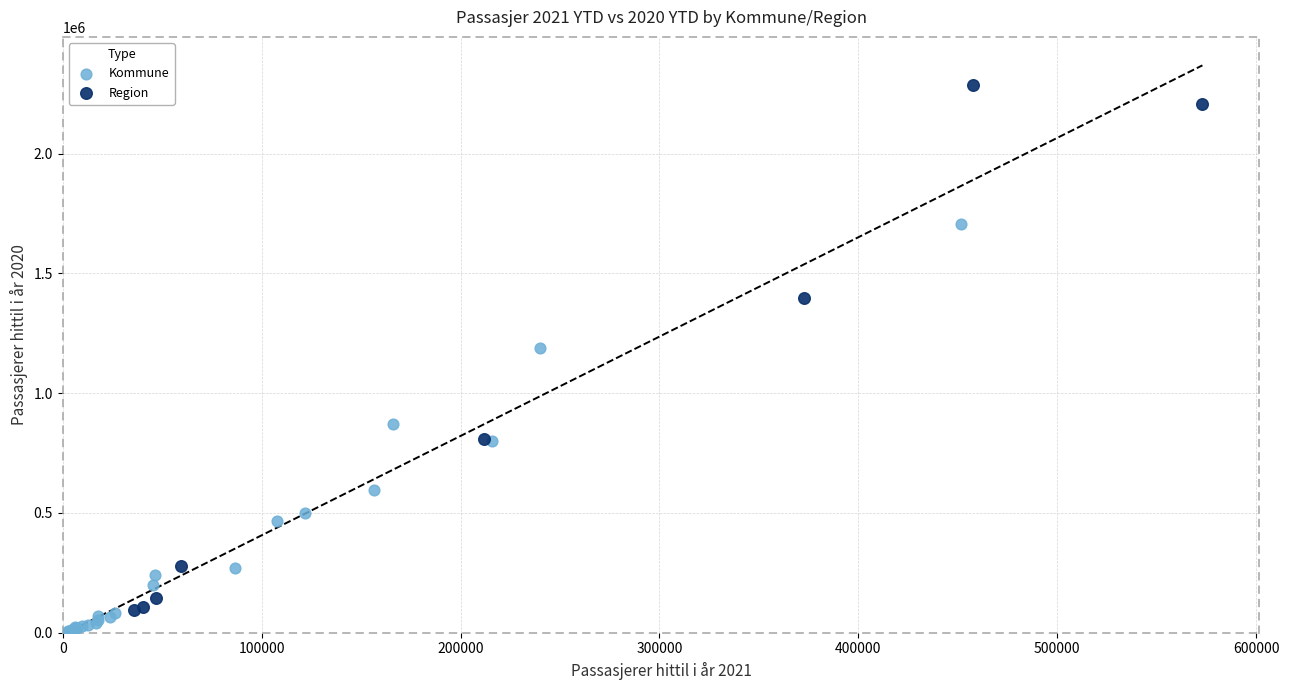

Which series has the widest spread of Y values?

Region